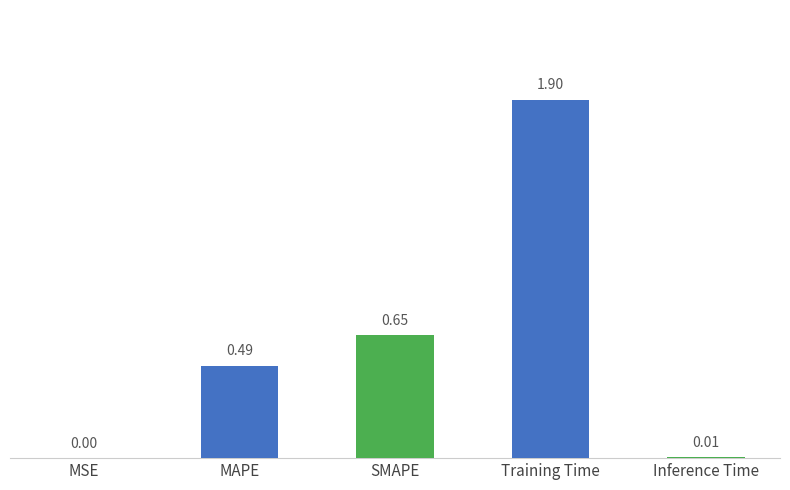

What is the change in value from MSE to MAPE?

+0.5